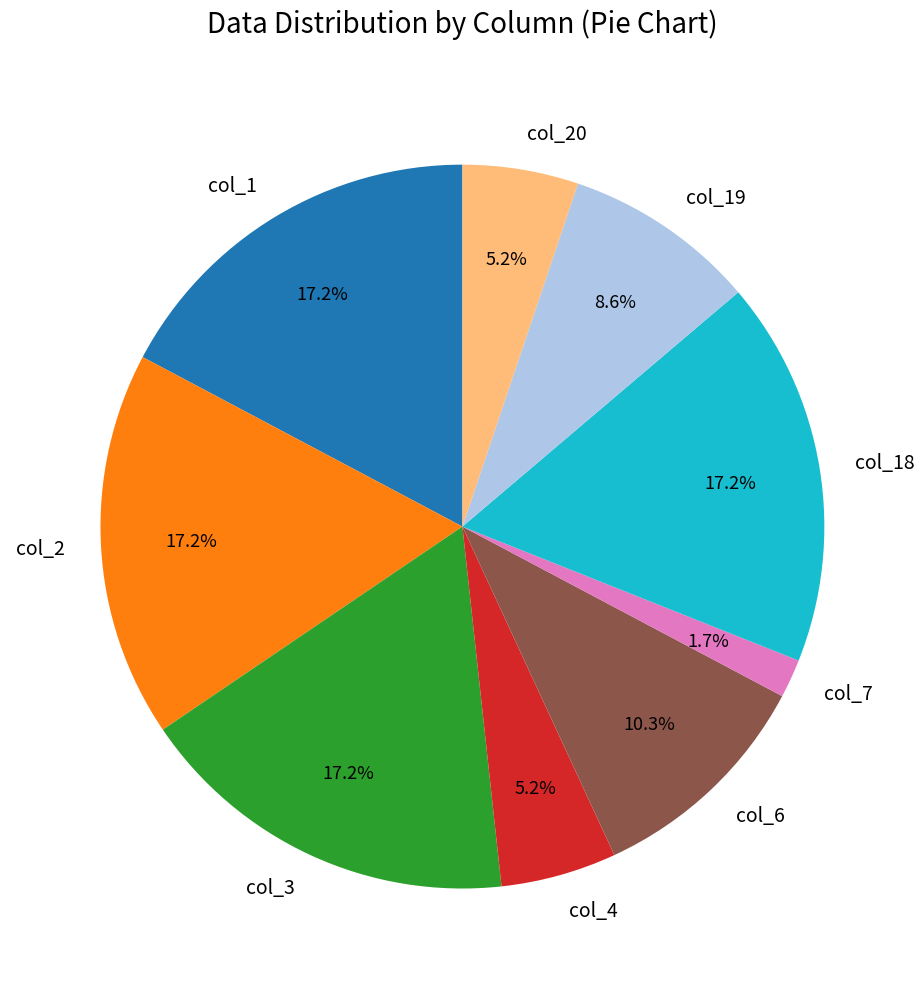

What is the ratio of the value at col_7 to the value at col_20?

0.3